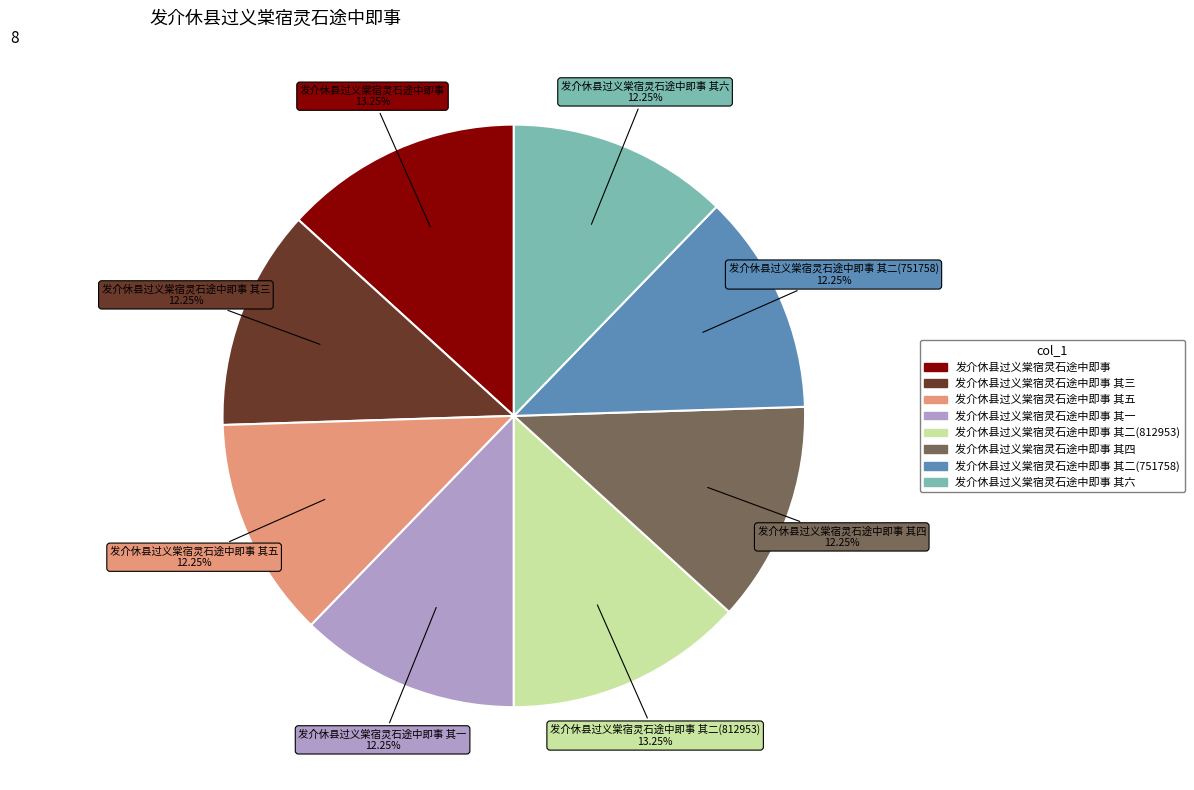

Is there any slice that represents more than half of the pie?

No